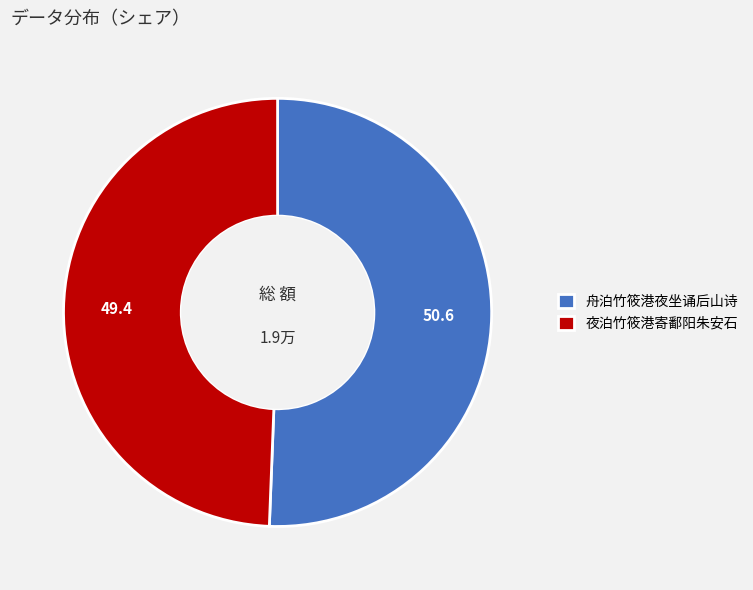

How many segments does this pie chart have?

2